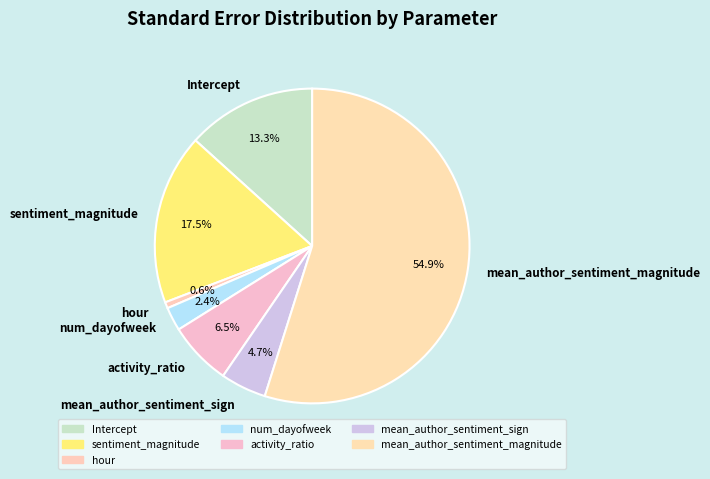

To the nearest percent, what percentage of the pie is Intercept?

13%